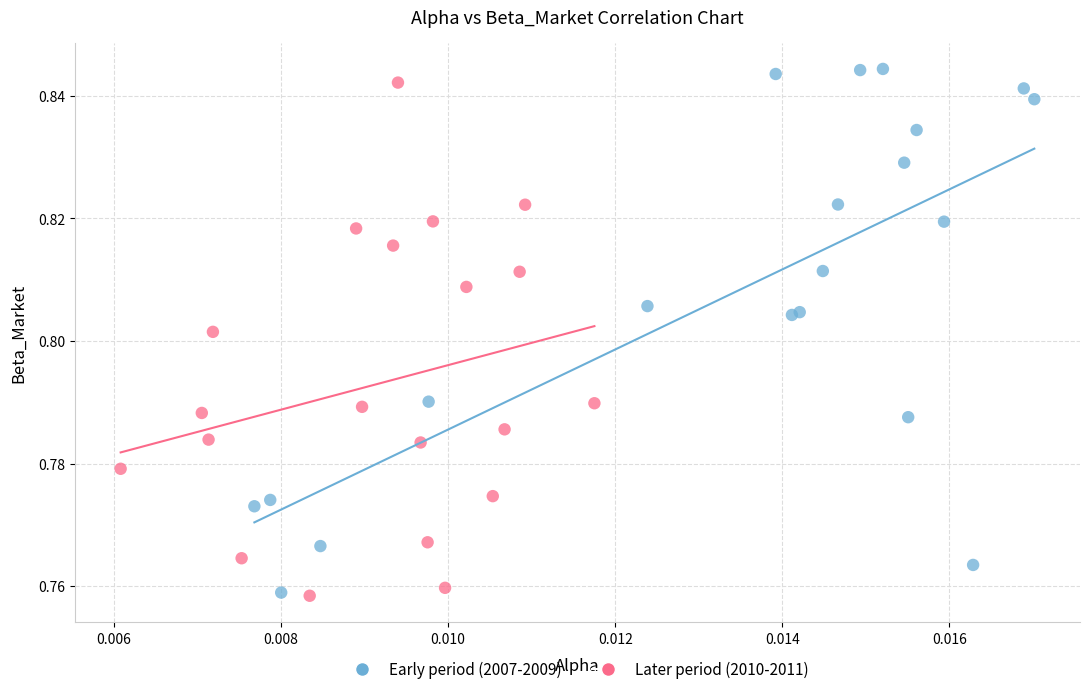

Which series contains the highest Y value?

Early period (2007-2009)